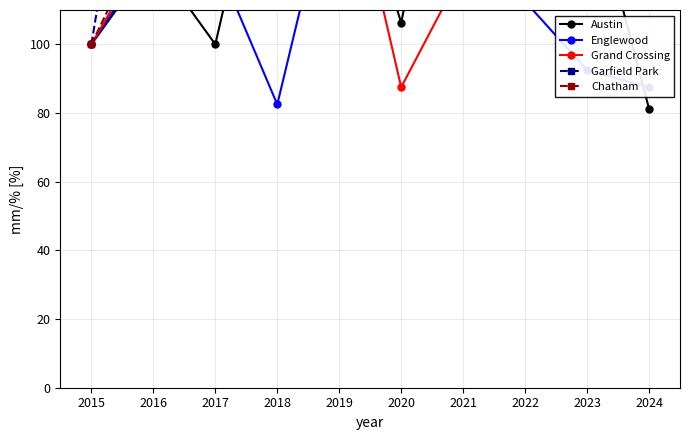

Reading right to left, extract all data points from this chart.

Austin: 81.2	150.0	137.5	196.9	106.2	165.6	178.1	100.0	125.0	100.0
Englewood: 87.5	92.5	112.5	117.5	125.0	157.5	82.5	125.0	127.5	100.0
Grand Crossing: 115.6	146.9	121.9	121.9	87.5	165.6	118.8	112.5	131.2	100.0
Garfield Park: 126.3	268.4	257.9	263.2	247.4	342.1	363.2	268.4	210.5	100.0
Chatham: 200.0	262.5	300.0	162.5	312.5	325.0	212.5	362.5	137.5	100.0